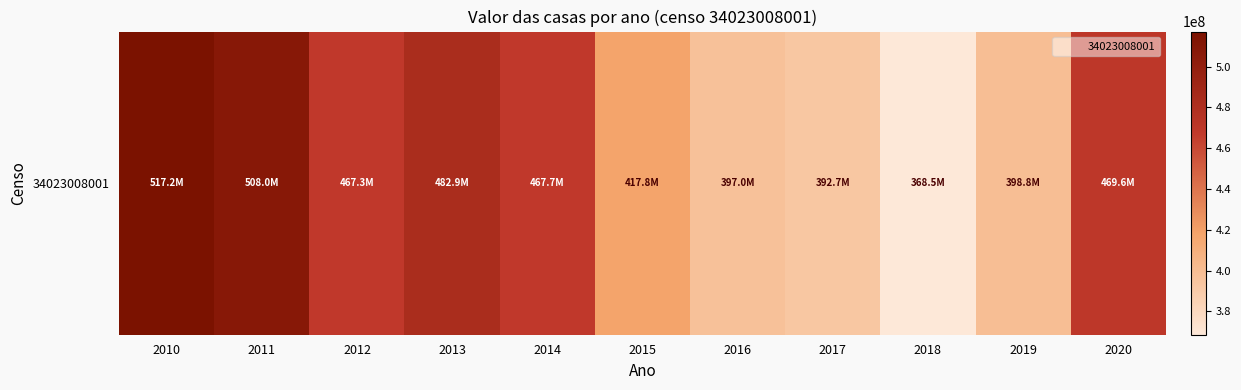

What is the difference between the values at 2013 and 2011?

25160900